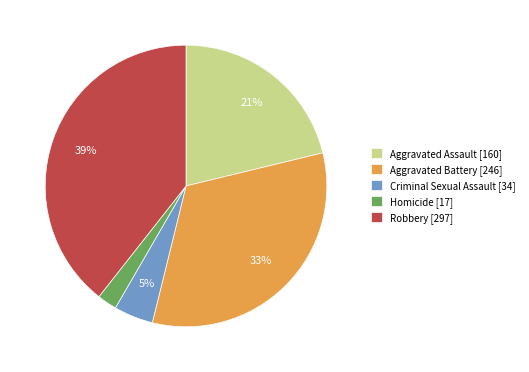

Do Aggravated Assault [160] and Aggravated Battery [246] together represent more than half of the pie?

Yes